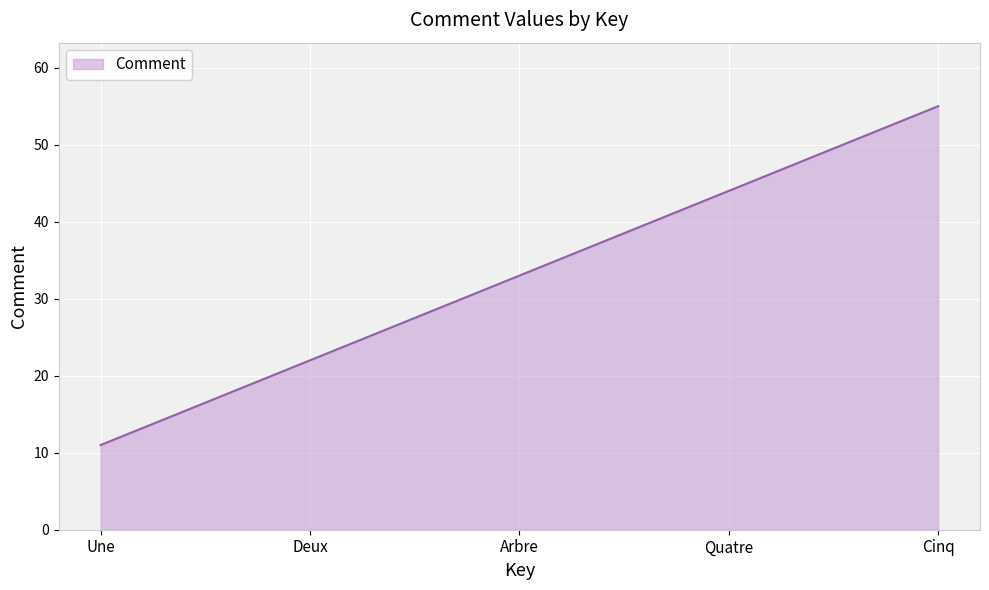

How many lines are shown in the chart?

1